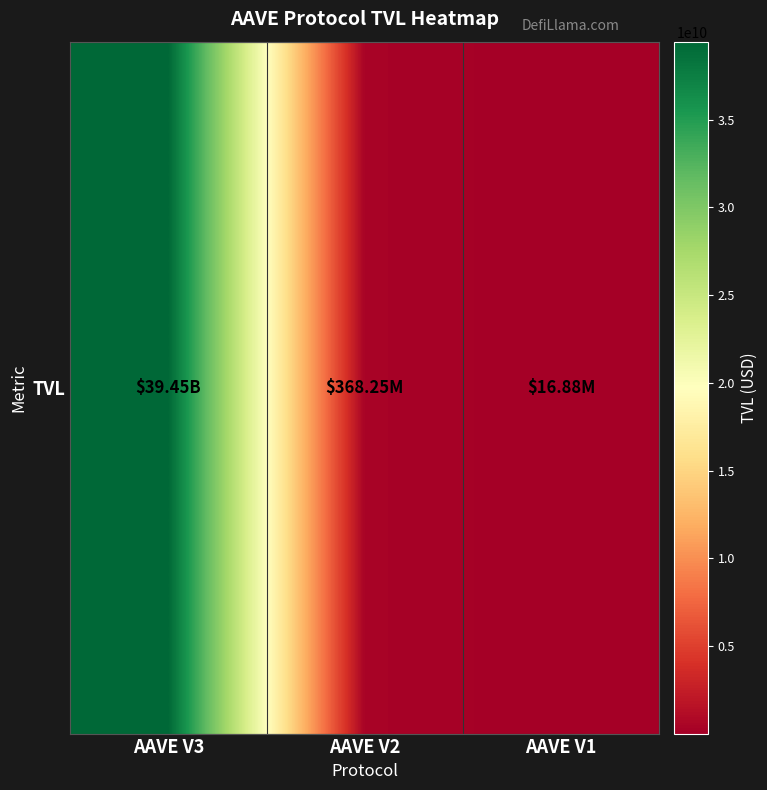

Which category has the highest value across all series?

AAVE V3